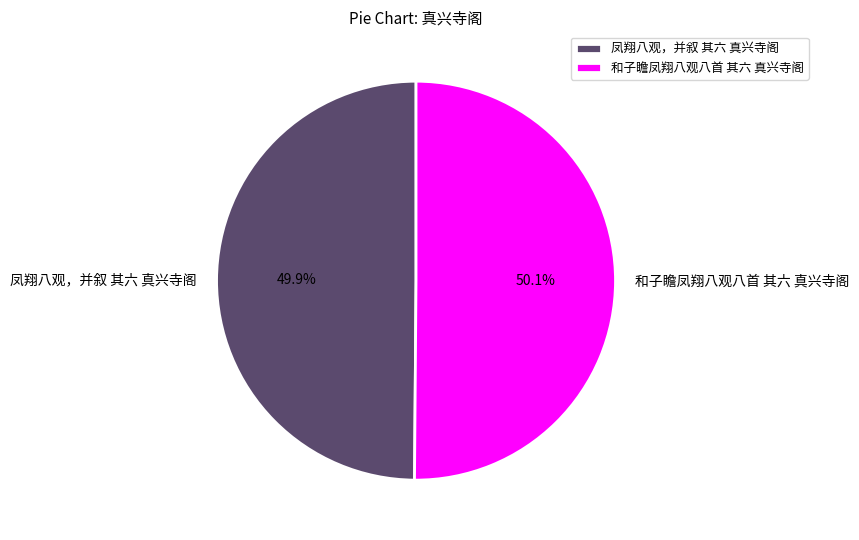

What is the ratio of the value at 和子瞻凤翔八观八首 其六 真兴寺阁 to the value at 凤翔八观，并叙 其六 真兴寺阁?

1.0